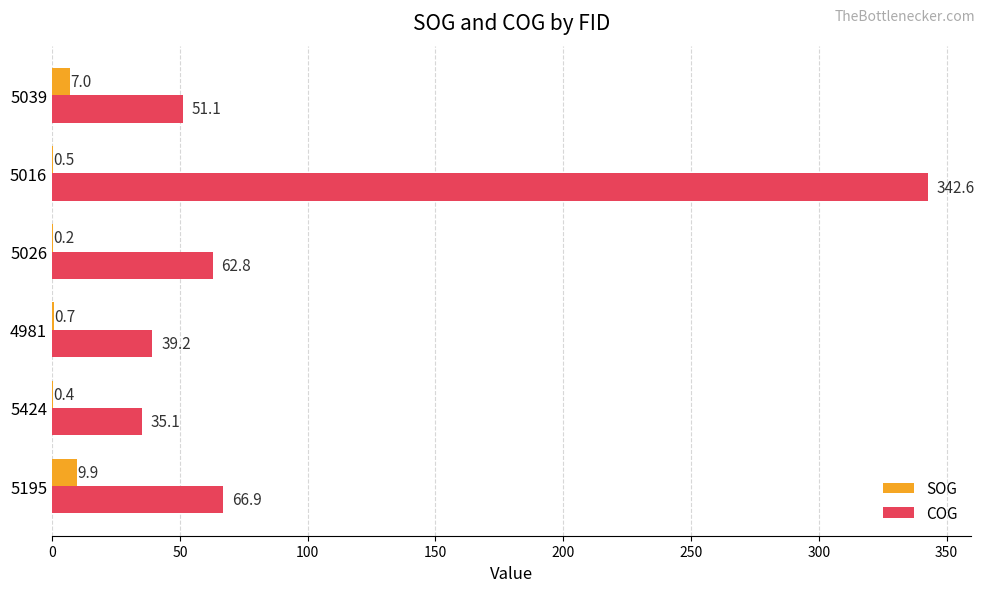

Which series changed the most between 5195 and 5026?

SOG